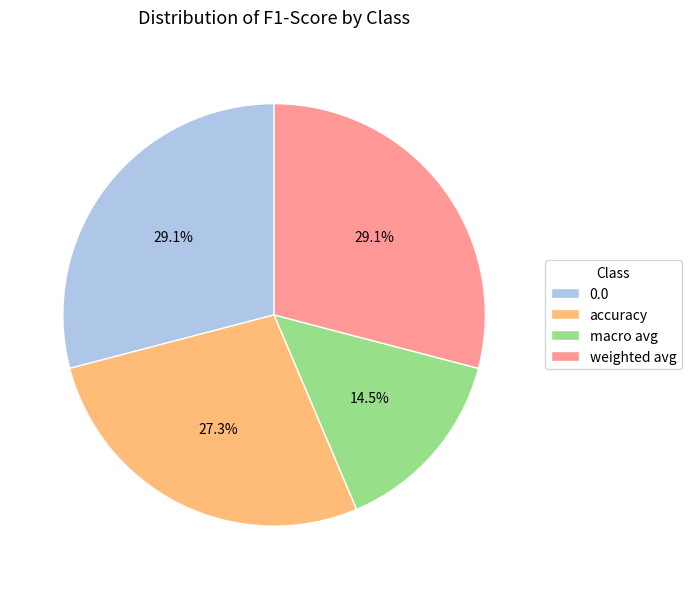

Which slice is the smallest?

macro avg